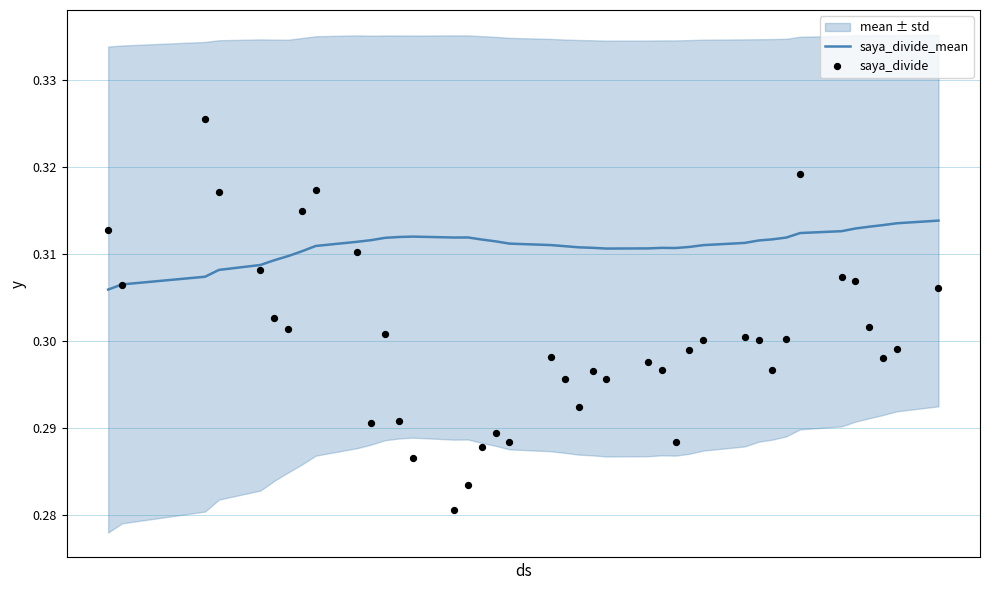

At how many categories does at least one series exceed 0?

40